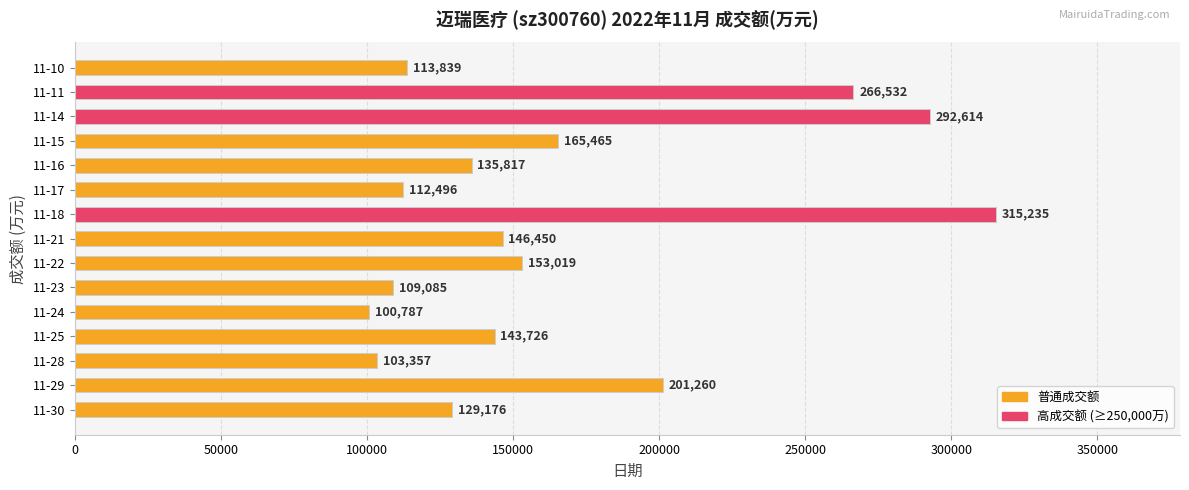

What is the smallest value displayed?

100787